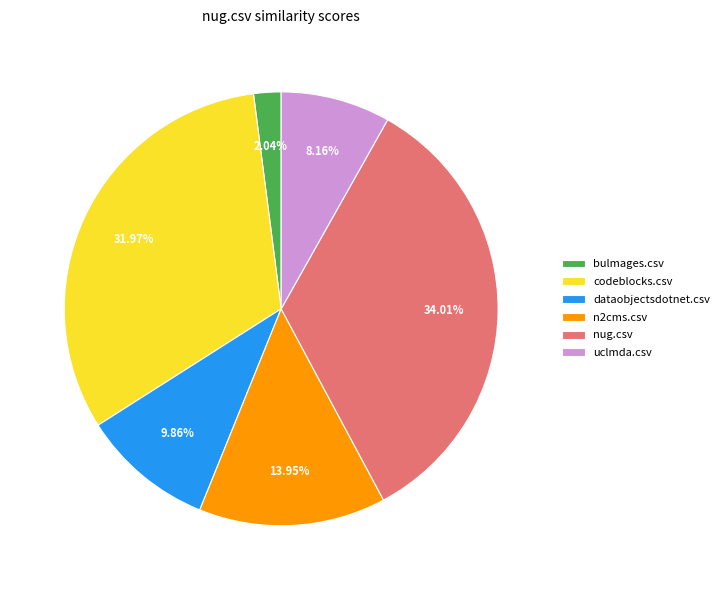

Which category has the biggest portion of the pie?

nug.csv